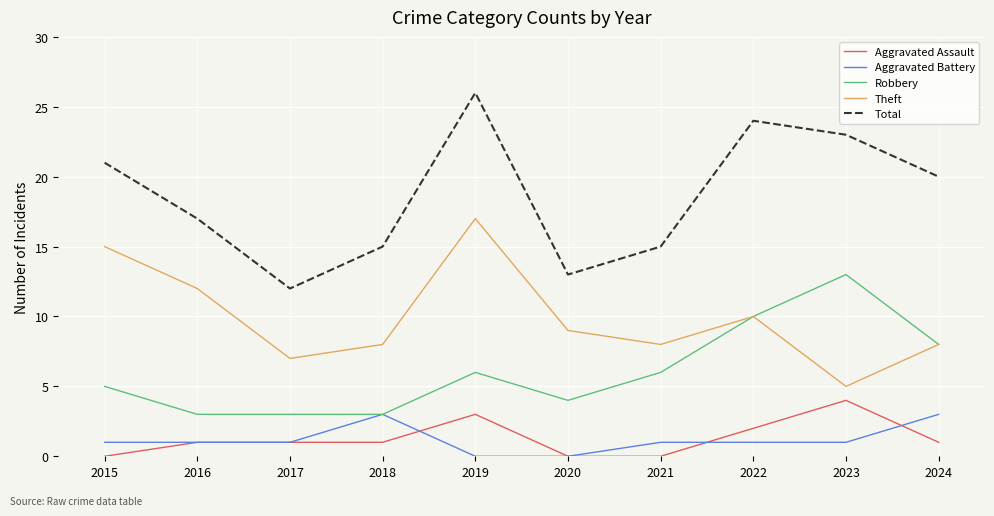

Which series has the largest total across all categories?

Total